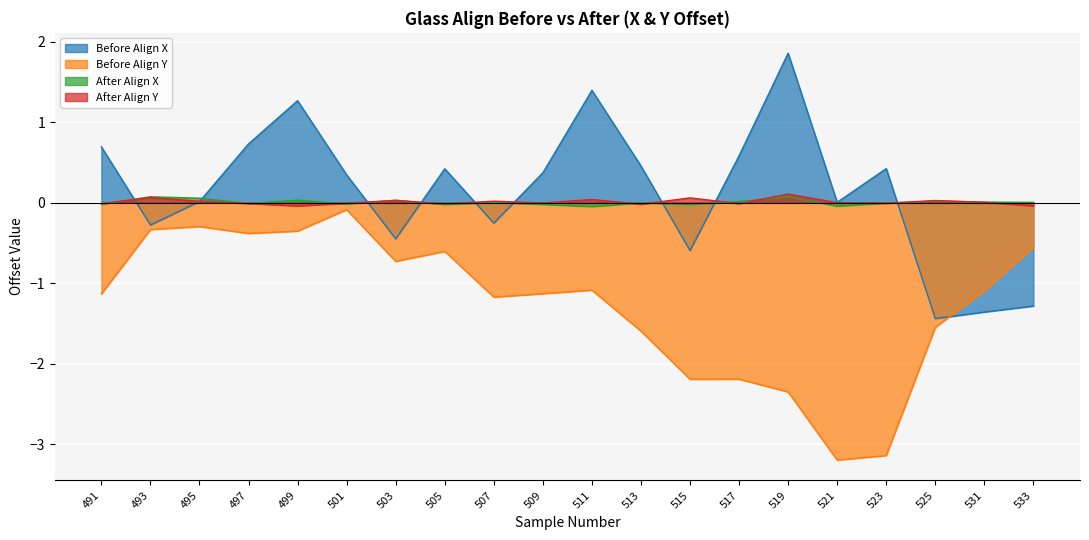

Which series ends up on top after the final intersection of After Align Y and Before Align X?

After Align Y